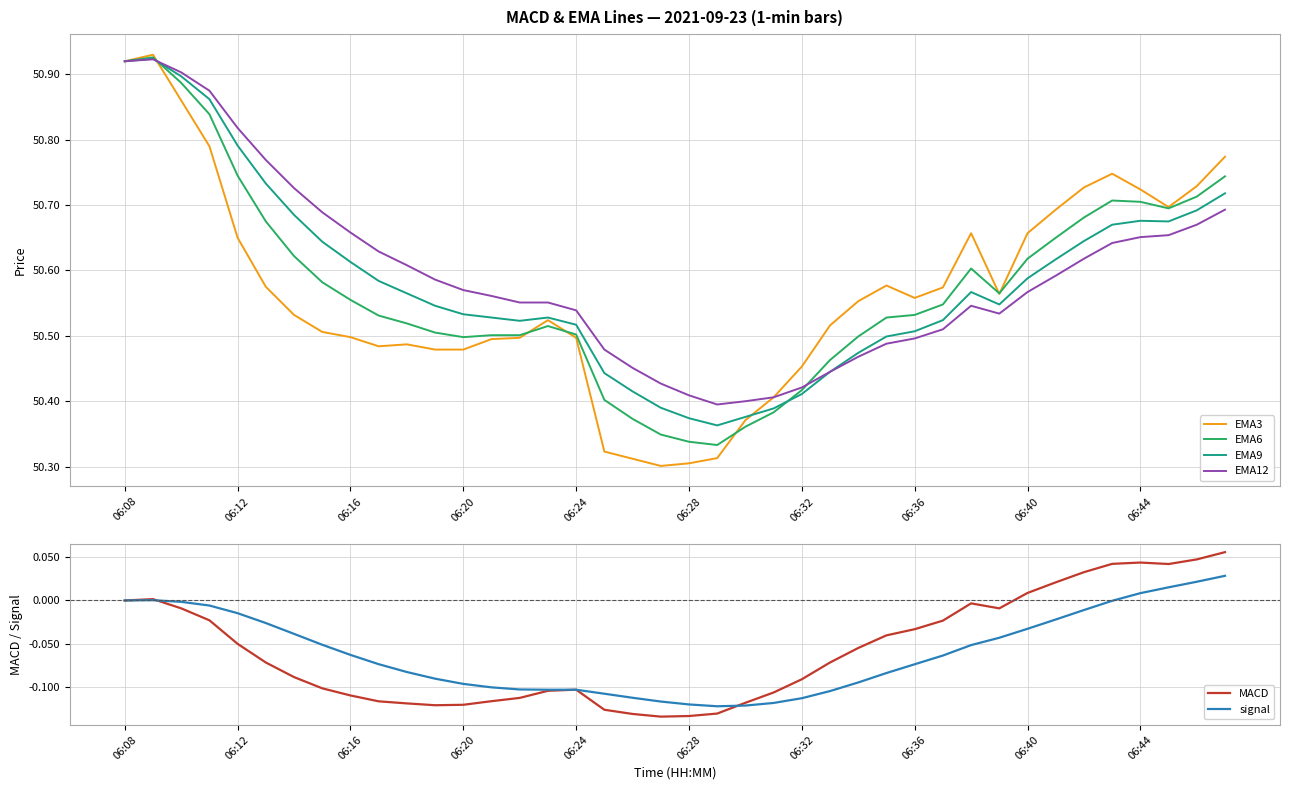

The EMA6 series shows 50.7 at 06:44. True or false?

True